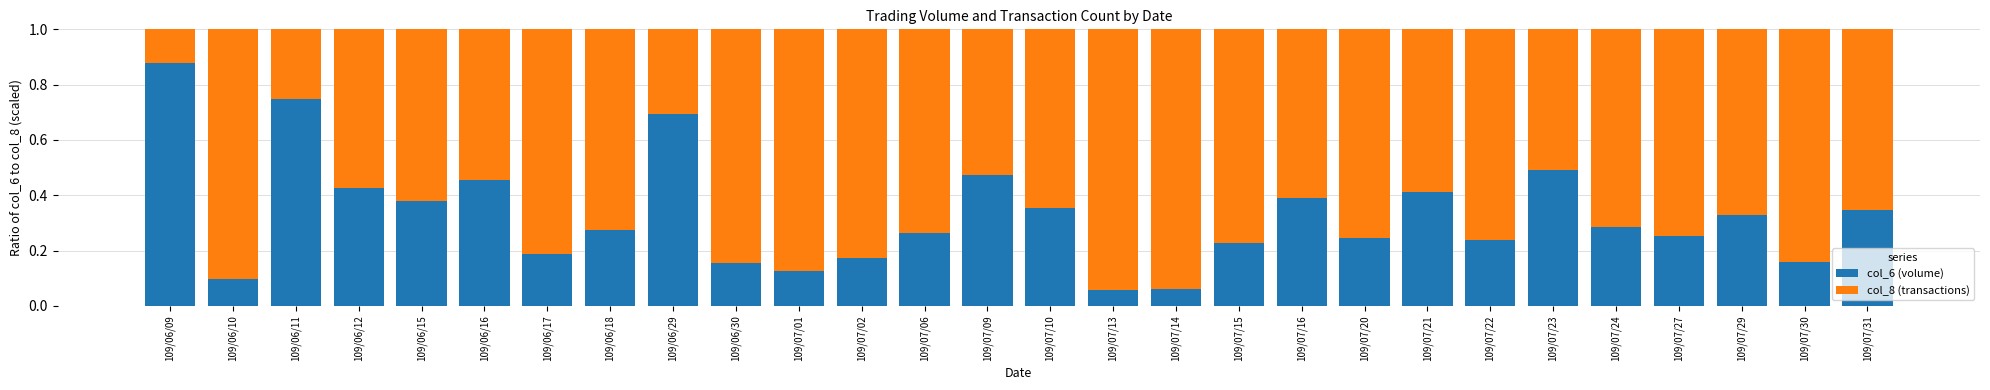

How many distinct data groups are displayed?

2